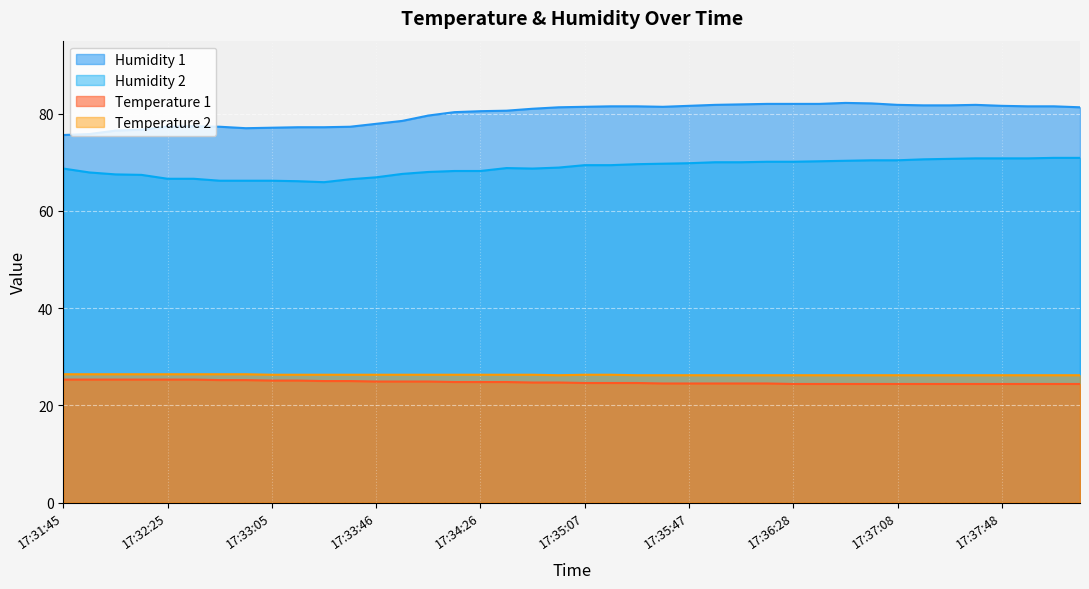

Does the chart display data point markers on the line(s)?

No